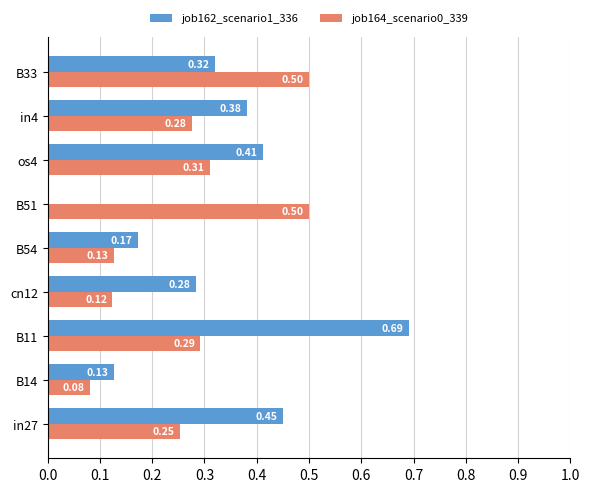

What is the sum of all job162_scenario1_336 values?

2.8